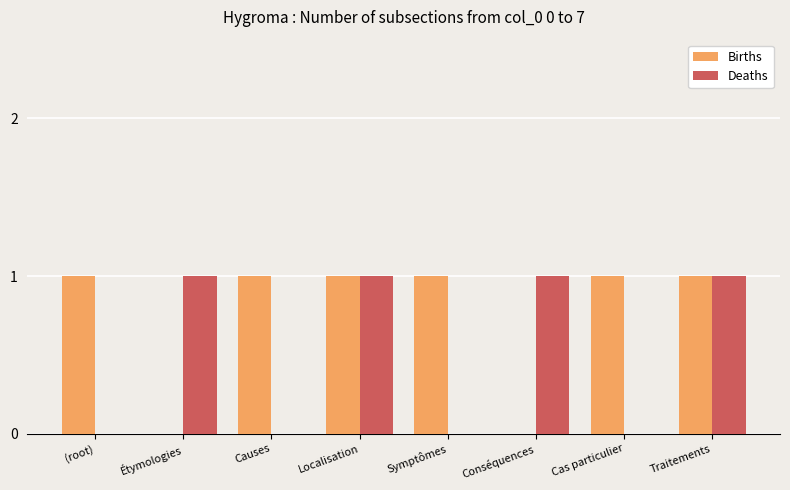

True or false: Births has a value of 1 at Symptômes.

True